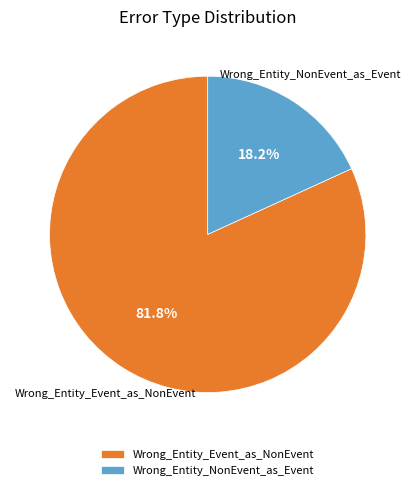

Is it true that Wrong_Entity_NonEvent_as_Event is 18% of the pie?

True